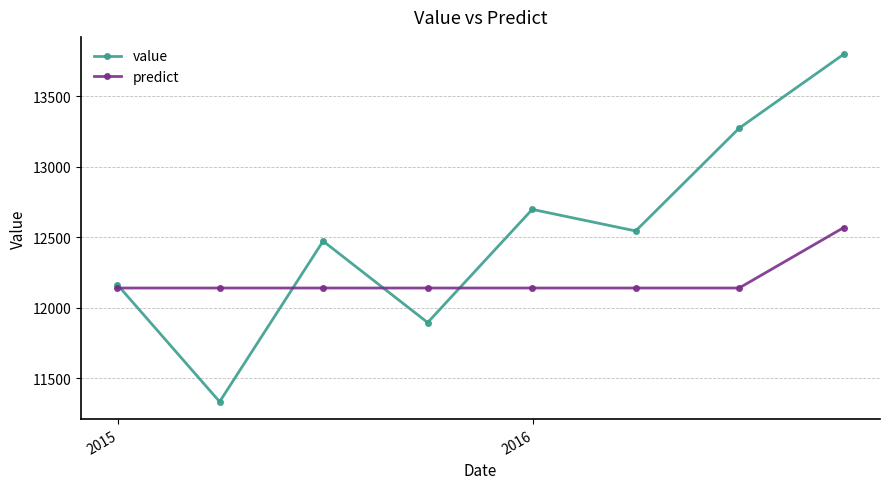

What is the minimum value for value?

11333.0